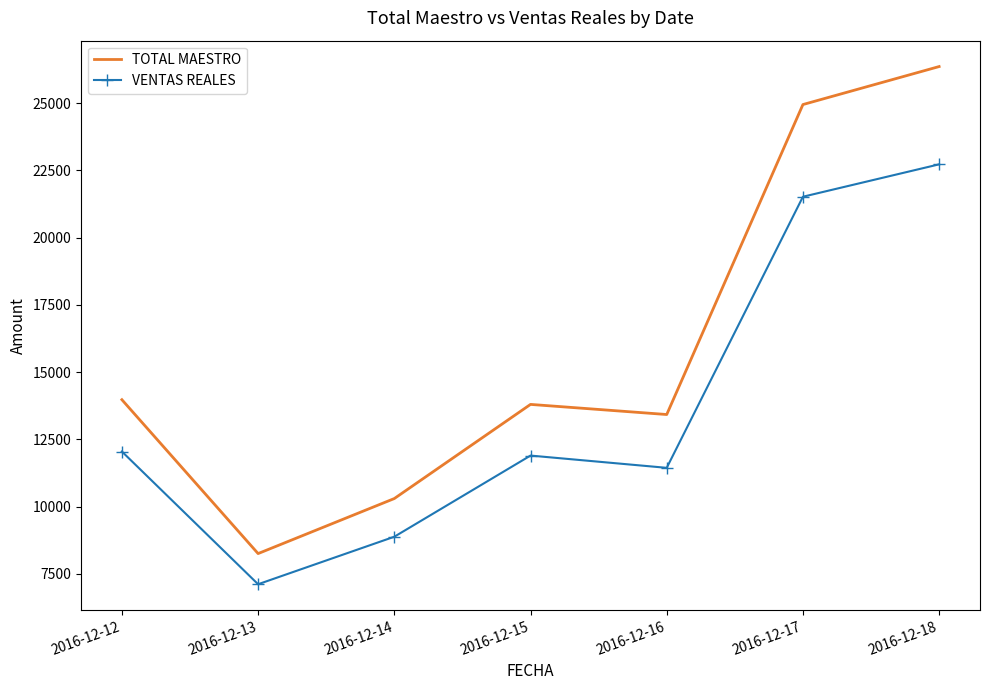

Which series has the widest spread of values?

TOTAL MAESTRO